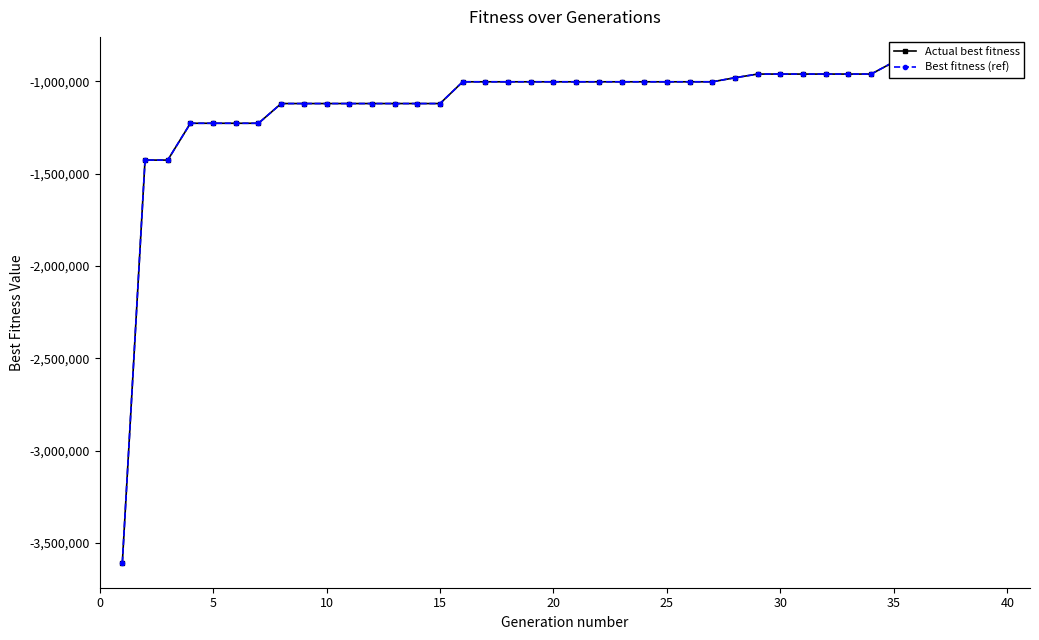

What is the minimum value shown in the chart?

-3606460